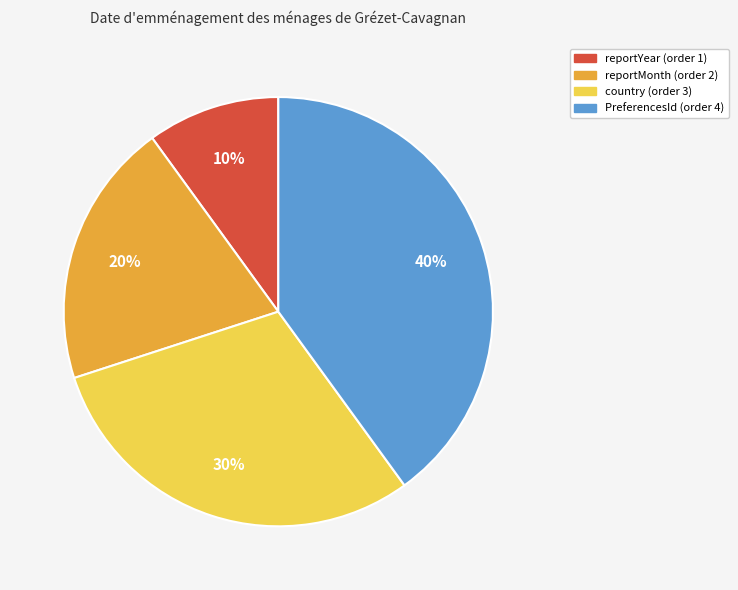

To the nearest percent, what percentage of the pie is country?

30%